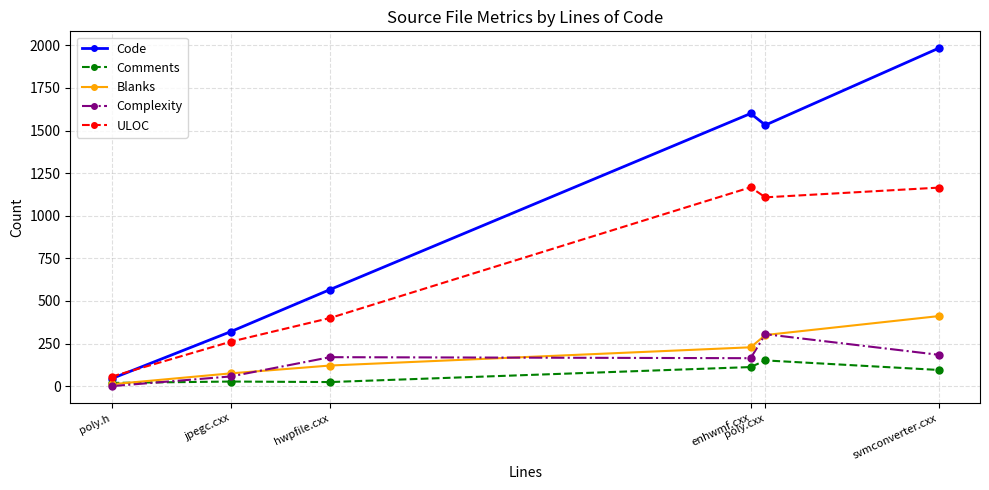

Is the value of Blanks at hwpfile.cxx greater than the value of Complexity at poly.h?

Yes